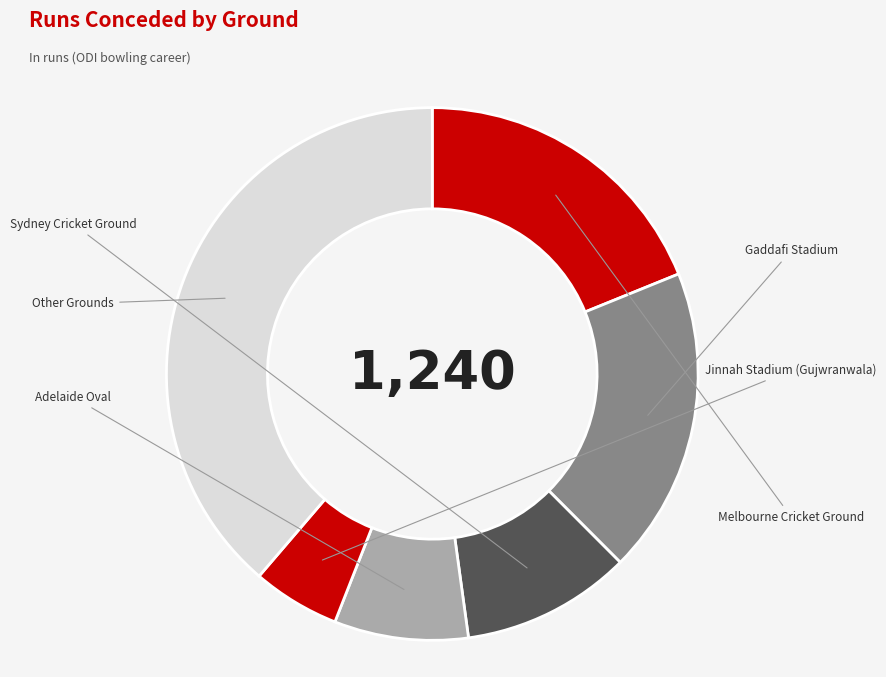

Is there any slice that represents more than half of the pie?

No